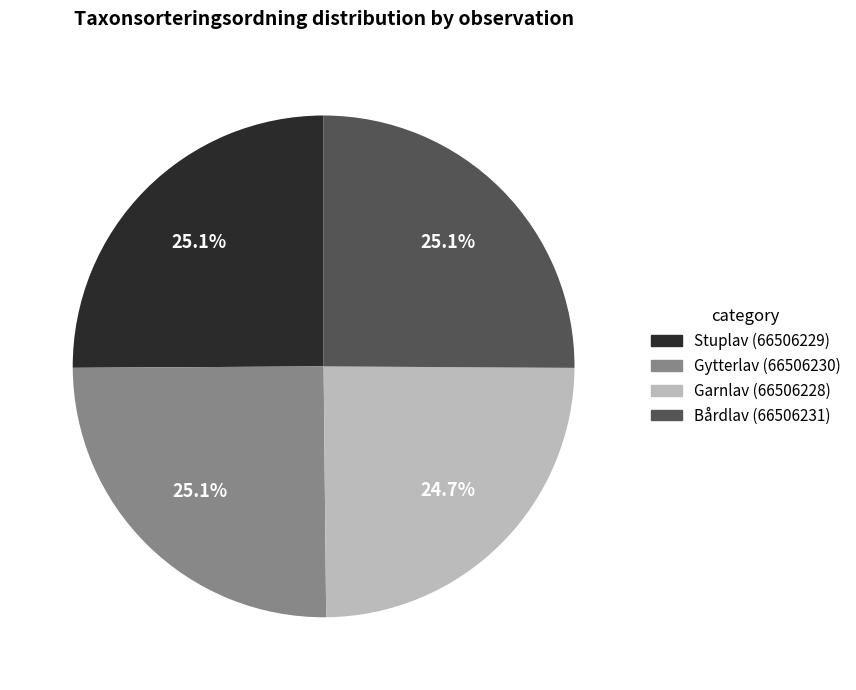

Approximately how many times larger is the value at Gytterlav (66506230) compared to Stuplav (66506229)?

1.0